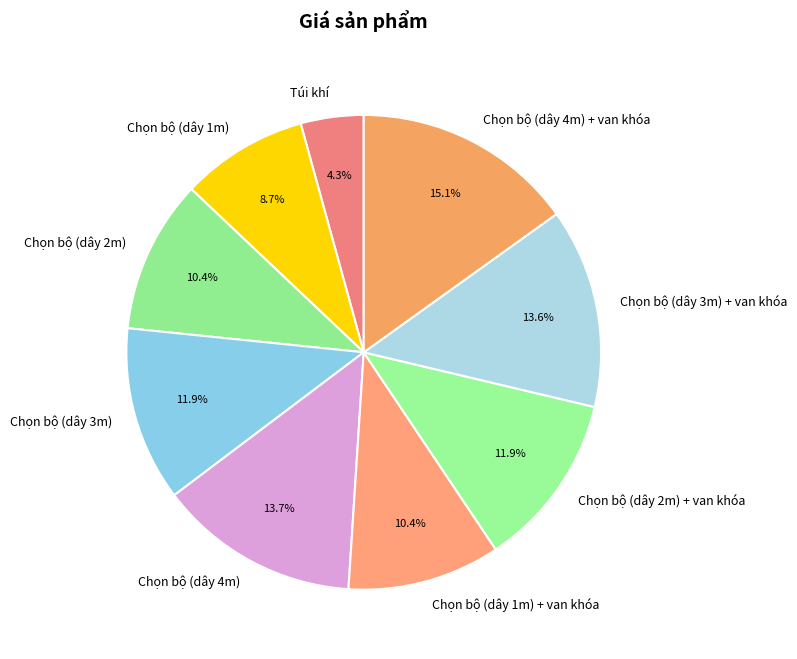

How many slices are in this pie chart?

9